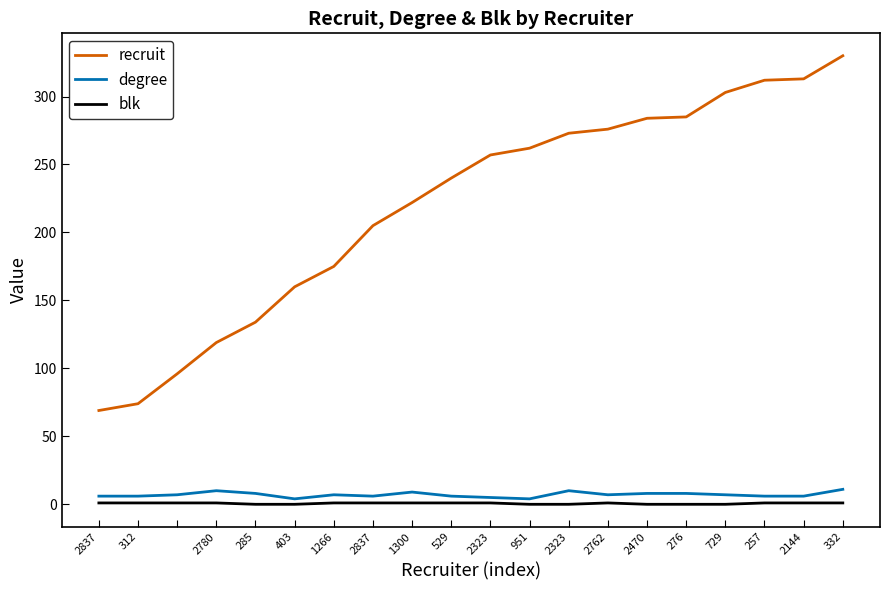

What is the maximum value shown in the chart?

330